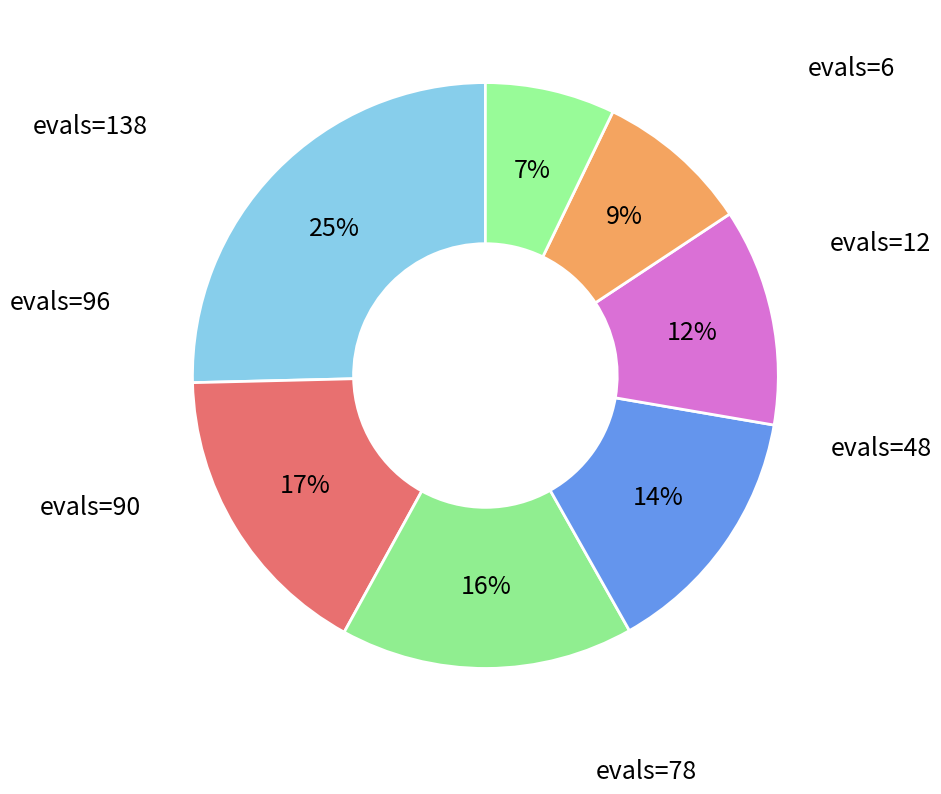

True or false: evals=48 accounts for 25% of the total.

False